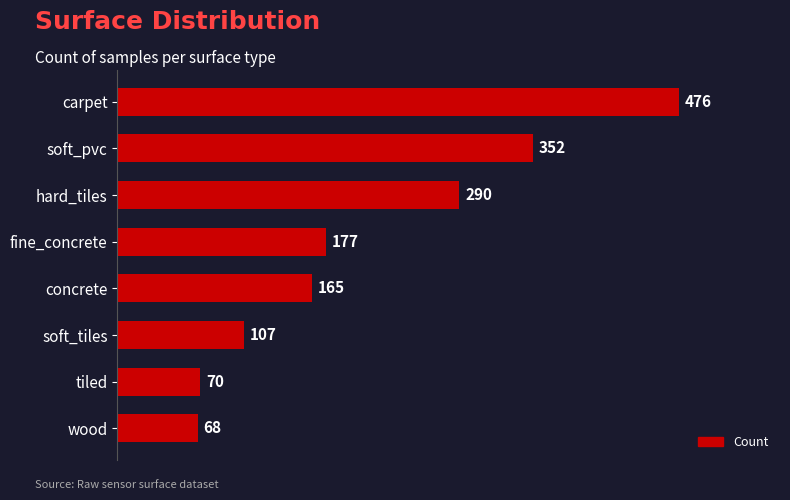

What is the difference between the maximum and minimum values?

408